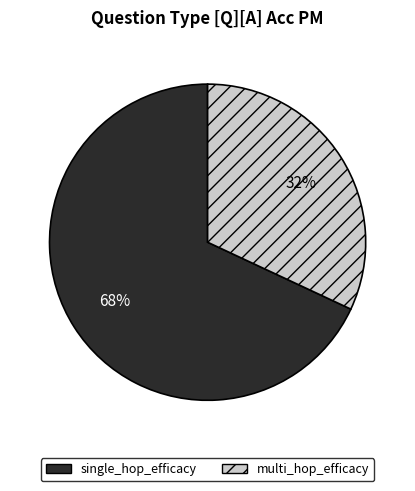

The multi_hop_efficacy slice represents 32% of the pie. True or false?

True